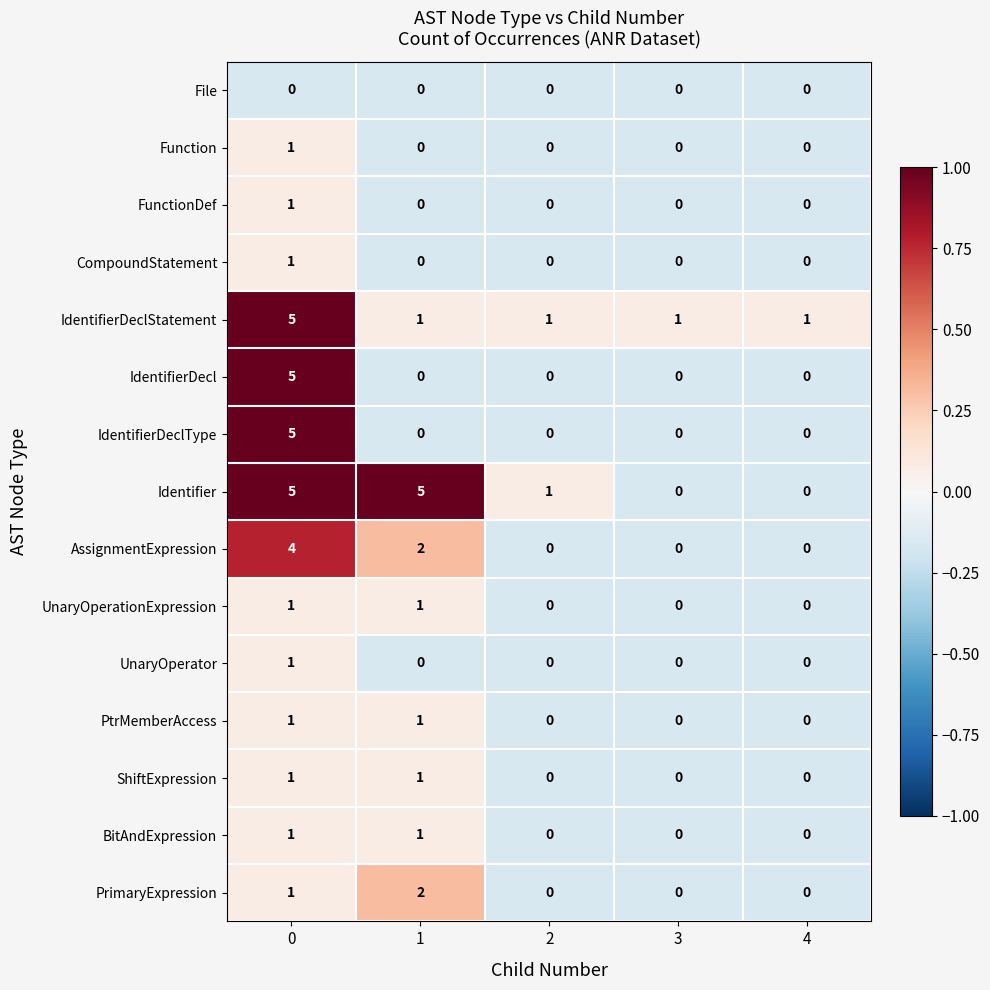

What is the spread (max minus min) of values at 0?

5